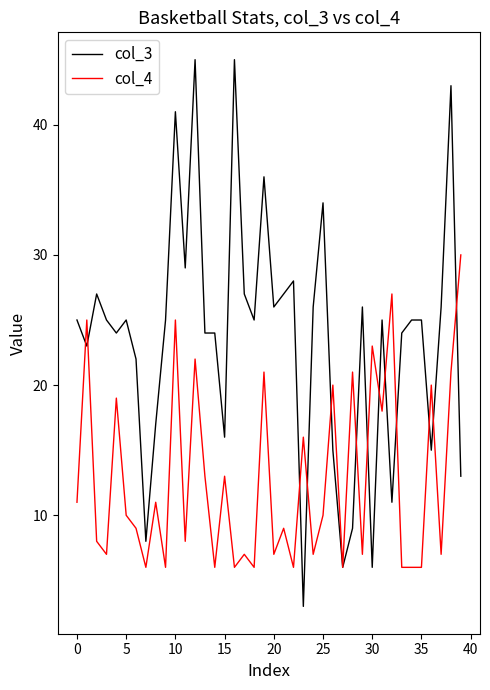

Which series has the largest total across all categories?

col_3